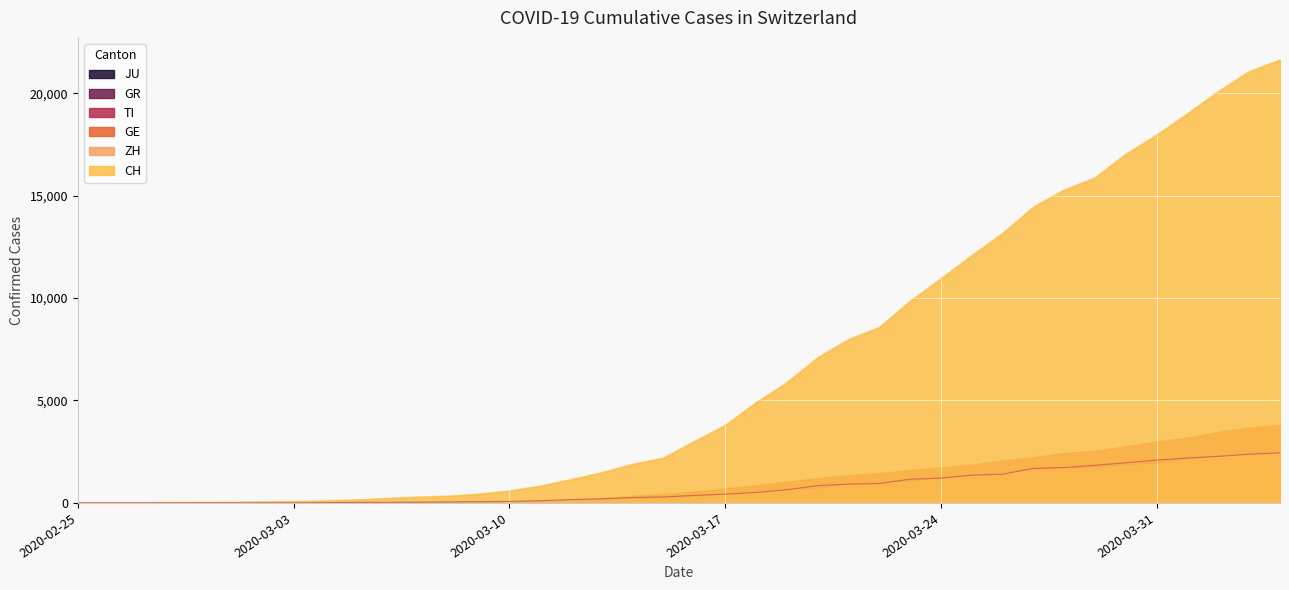

True or false: CH and GE intersect in this chart.

False